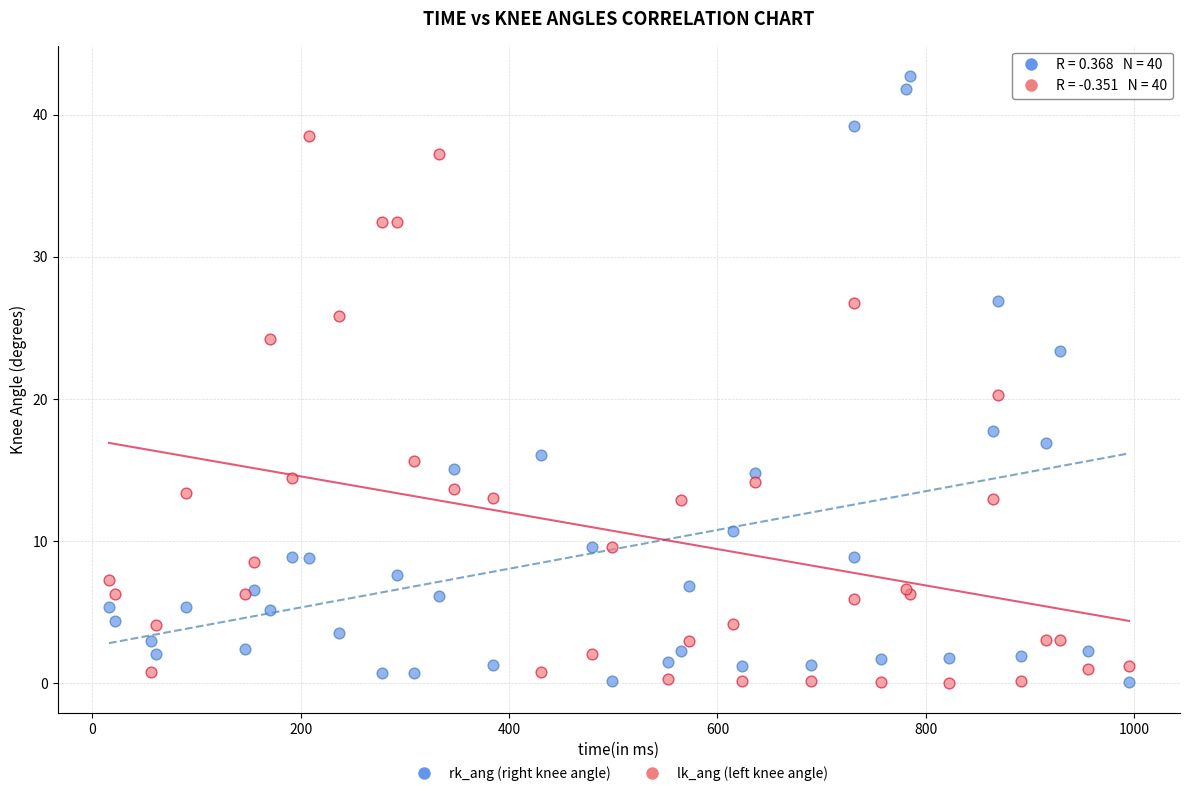

Which series contains the highest Y value?

rk_ang (right knee angle)